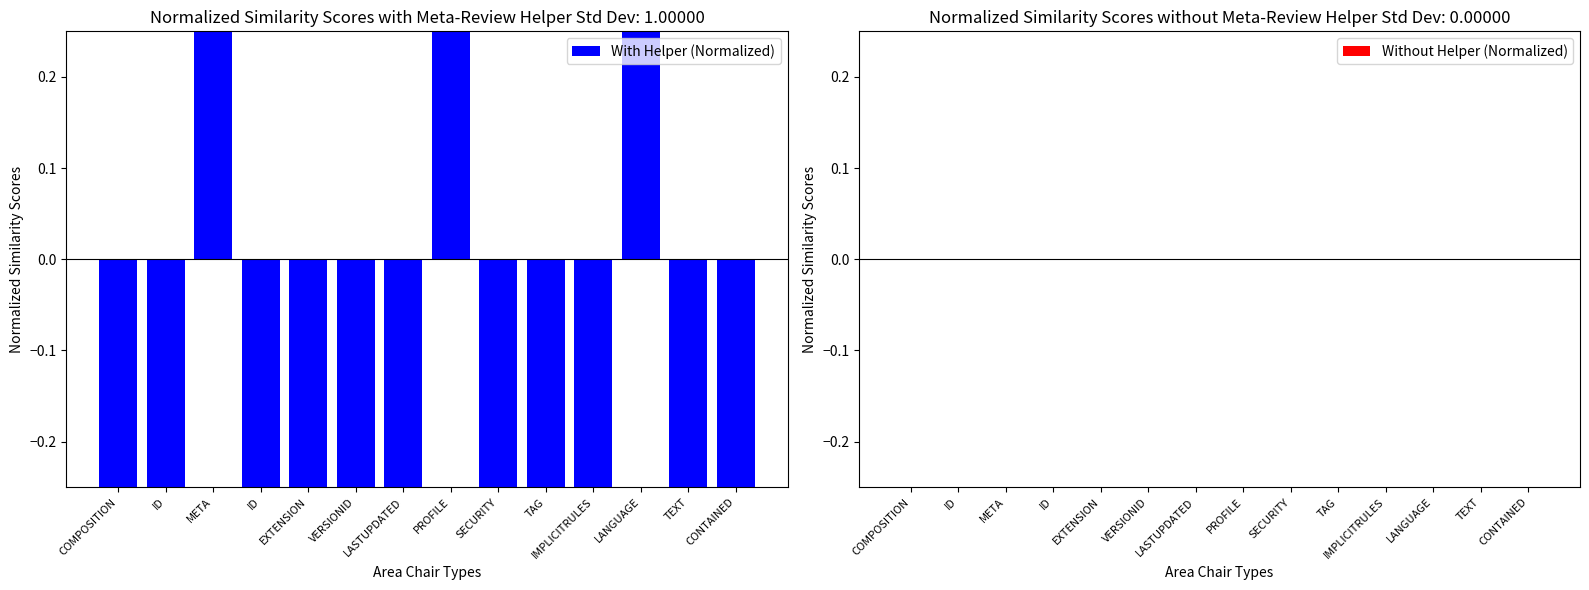

Rank the series by their maximum value, from highest to lowest.

With Helper (Normalized), Without Helper (Normalized)